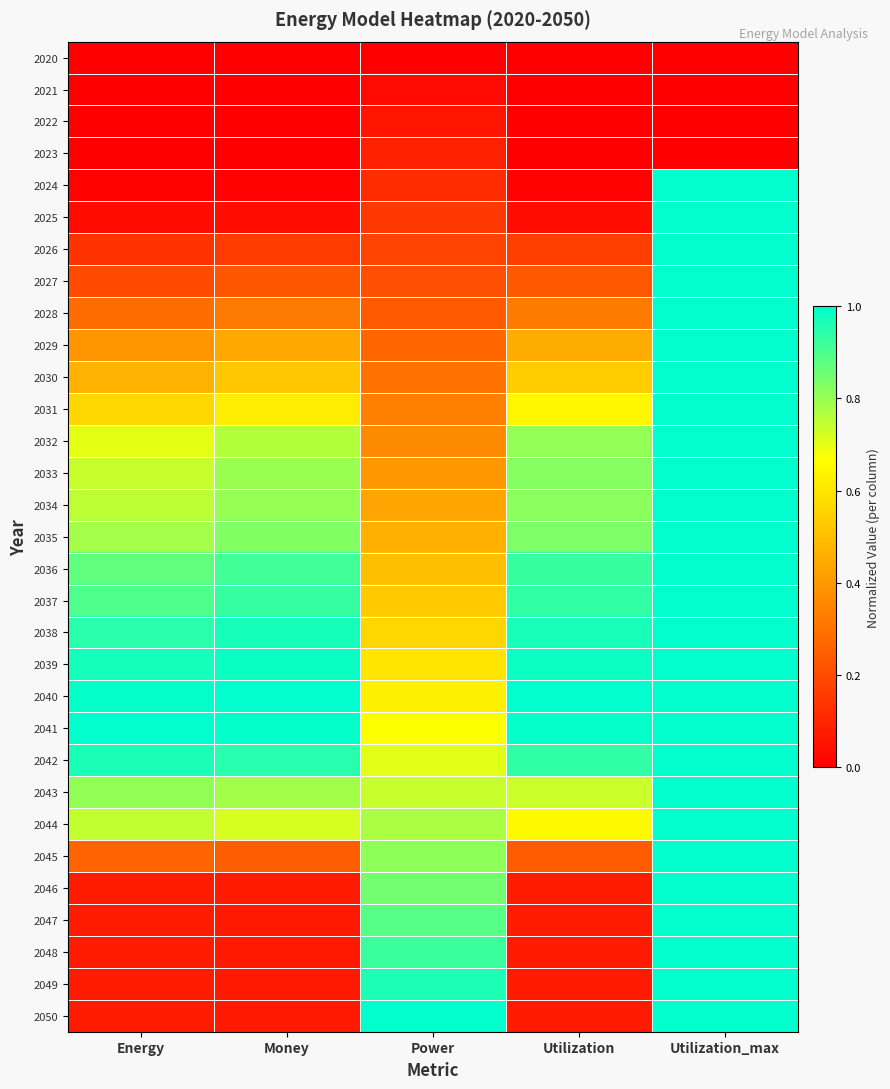

Reading left to right, transcribe all the data shown in this chart.

2020: Energy=0.0	Money=0.0	Power=0.0	Utilization=0.0	Utilization_max=0.0
2021: Energy=0.0	Money=0.0	Power=0.0	Utilization=0.0	Utilization_max=0.0
2022: Energy=0.0	Money=0.0	Power=0.1	Utilization=0.0	Utilization_max=0.0
2023: Energy=0.0	Money=0.0	Power=0.1	Utilization=0.0	Utilization_max=0.0
2024: Energy=0.0	Money=0.0	Power=0.1	Utilization=0.0	Utilization_max=1.0
2025: Energy=0.0	Money=0.0	Power=0.1	Utilization=0.0	Utilization_max=1.0
2026: Energy=0.1	Money=0.2	Power=0.2	Utilization=0.2	Utilization_max=1.0
2027: Energy=0.2	Money=0.2	Power=0.2	Utilization=0.2	Utilization_max=1.0
2028: Energy=0.3	Money=0.3	Power=0.2	Utilization=0.3	Utilization_max=1.0
2029: Energy=0.4	Money=0.4	Power=0.3	Utilization=0.5	Utilization_max=1.0
2030: Energy=0.5	Money=0.5	Power=0.3	Utilization=0.5	Utilization_max=1.0
2031: Energy=0.6	Money=0.6	Power=0.3	Utilization=0.6	Utilization_max=1.0
2032: Energy=0.7	Money=0.8	Power=0.4	Utilization=0.8	Utilization_max=1.0
2033: Energy=0.7	Money=0.8	Power=0.4	Utilization=0.8	Utilization_max=1.0
2034: Energy=0.8	Money=0.8	Power=0.4	Utilization=0.8	Utilization_max=1.0
2035: Energy=0.8	Money=0.8	Power=0.5	Utilization=0.8	Utilization_max=1.0
2036: Energy=0.9	Money=0.9	Power=0.5	Utilization=0.9	Utilization_max=1.0
2037: Energy=0.9	Money=0.9	Power=0.5	Utilization=0.9	Utilization_max=1.0
2038: Energy=0.9	Money=1.0	Power=0.6	Utilization=1.0	Utilization_max=1.0
2039: Energy=1.0	Money=1.0	Power=0.6	Utilization=1.0	Utilization_max=1.0
2040: Energy=1.0	Money=1.0	Power=0.6	Utilization=1.0	Utilization_max=1.0
2041: Energy=1.0	Money=1.0	Power=0.7	Utilization=1.0	Utilization_max=1.0
2042: Energy=1.0	Money=1.0	Power=0.7	Utilization=0.9	Utilization_max=1.0
2043: Energy=0.8	Money=0.8	Power=0.7	Utilization=0.7	Utilization_max=1.0
2044: Energy=0.7	Money=0.7	Power=0.8	Utilization=0.7	Utilization_max=1.0
2045: Energy=0.3	Money=0.3	Power=0.8	Utilization=0.2	Utilization_max=1.0
2046: Energy=0.1	Money=0.1	Power=0.8	Utilization=0.1	Utilization_max=1.0
2047: Energy=0.1	Money=0.1	Power=0.9	Utilization=0.1	Utilization_max=1.0
2048: Energy=0.1	Money=0.1	Power=0.9	Utilization=0.1	Utilization_max=1.0
2049: Energy=0.1	Money=0.1	Power=1.0	Utilization=0.1	Utilization_max=1.0
2050: Energy=0.1	Money=0.1	Power=1.0	Utilization=0.1	Utilization_max=1.0